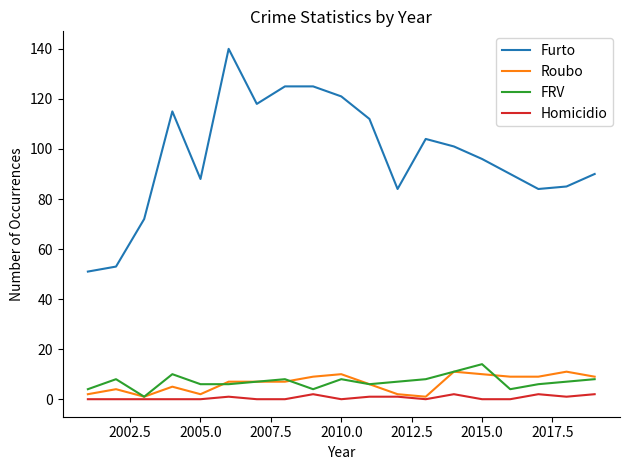

True or false: Homicidio has more than 1 points higher than both neighbors.

True